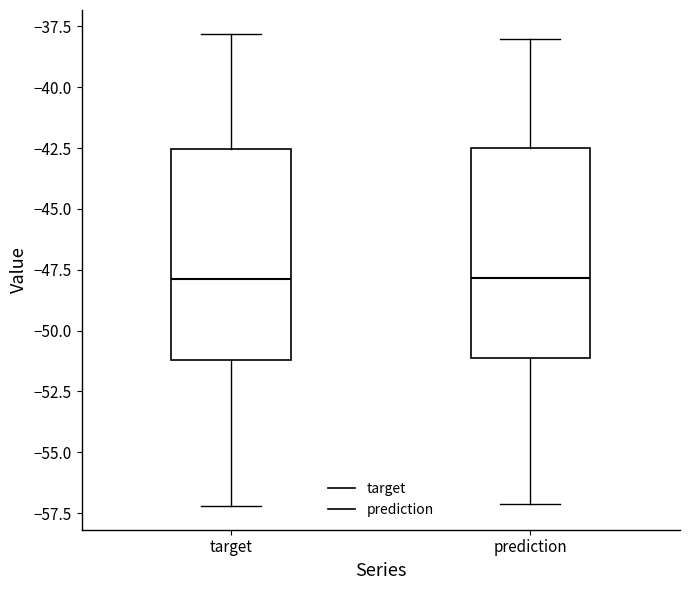

Reading left to right, read every box against the y-axis: the position of its median line, the range the box covers, and the ends of its whiskers. The values are not printed on the chart, so give them approximately, as read against the axis.

target: median -48.0, box -51.0 to -42.5, whiskers -57.0 to -38.0
prediction: median -48.0, box -51.0 to -42.5, whiskers -57.0 to -38.0